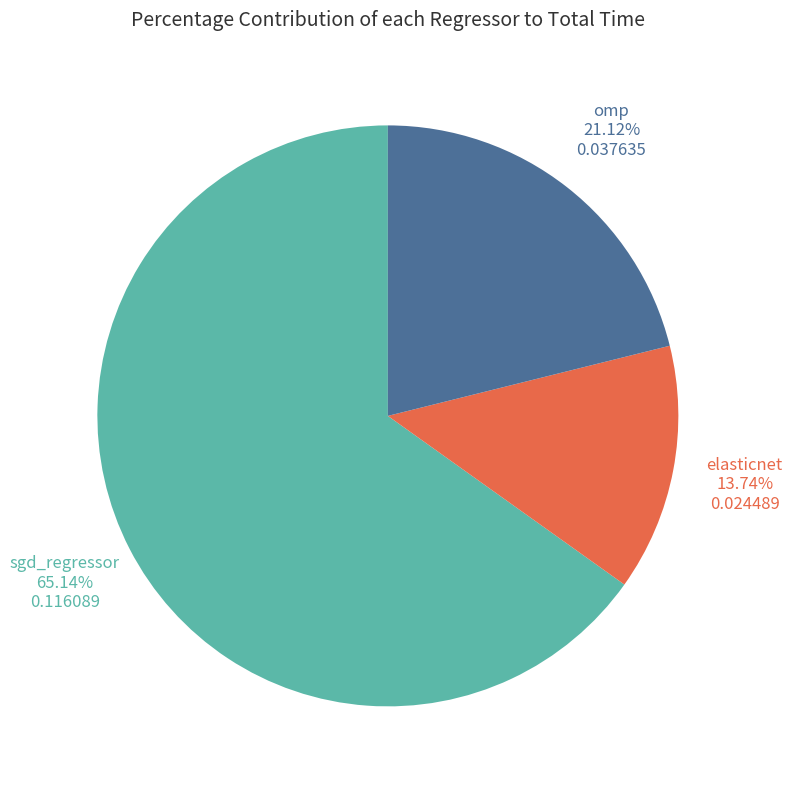

Count the number of slices in the pie.

3